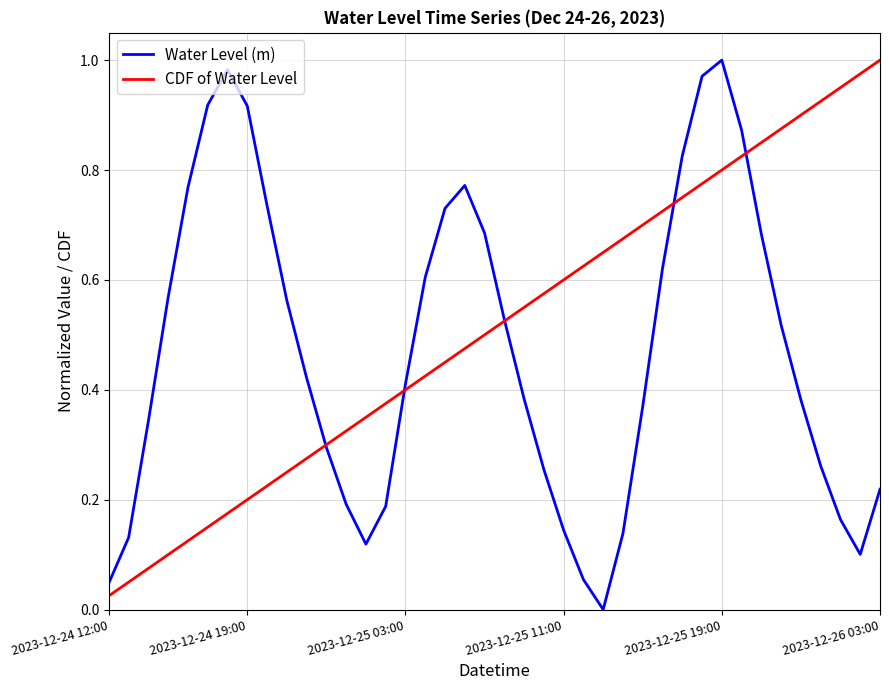

In Water Level (m), how many points are higher than both neighbors (excluding endpoints)?

3